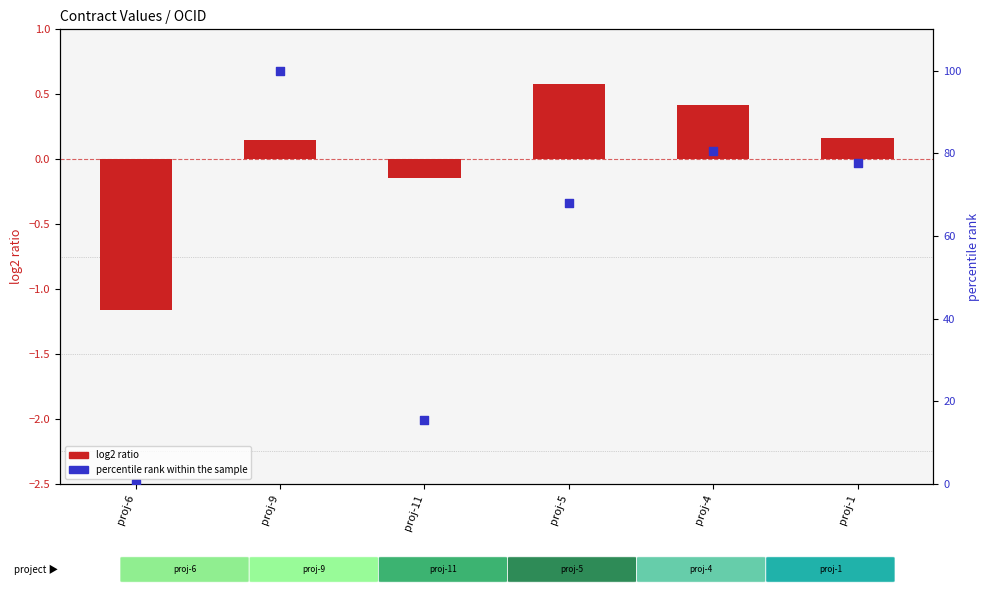

Which series has the largest total across all categories?

percentile rank within the sample